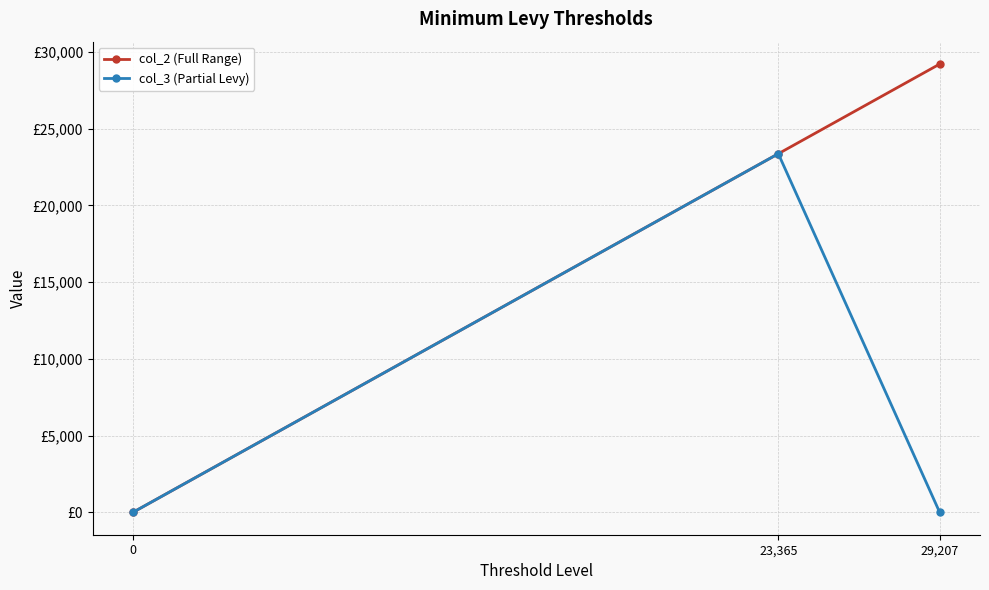

Which series has the widest spread of values?

col_2 (Full Range)